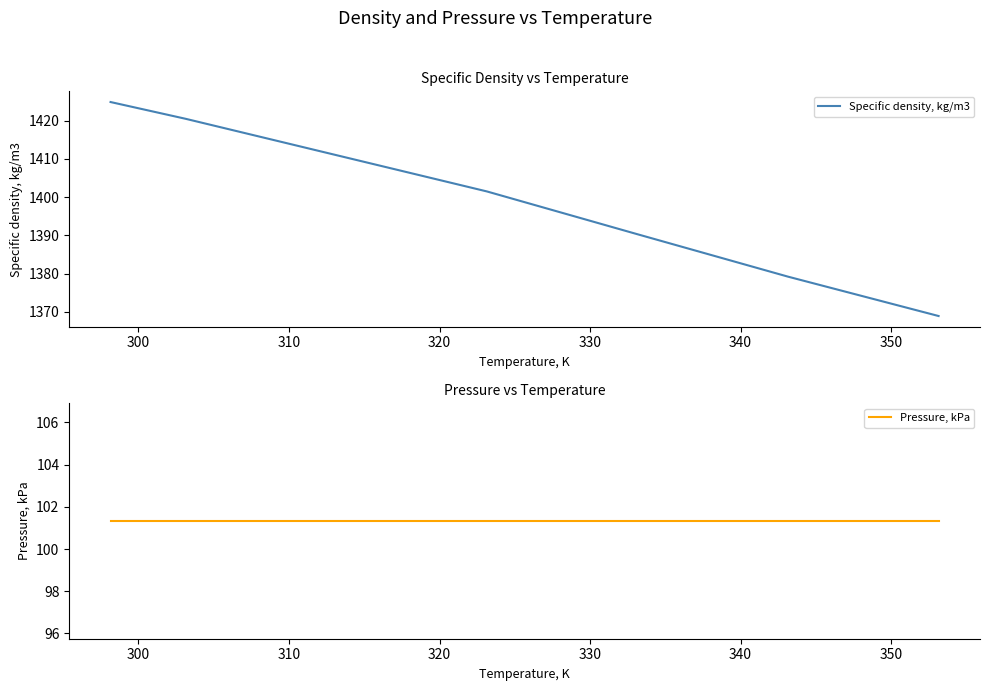

What is the maximum value for Specific density, kg/m3?

1424.9